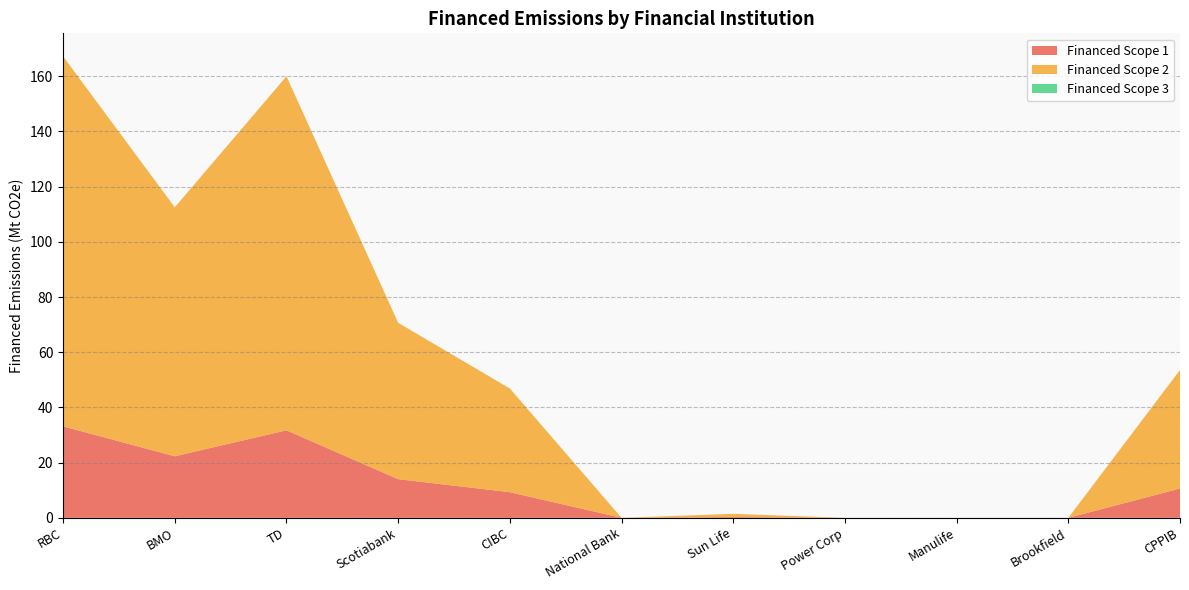

Reading left to right, what are all the values shown in this chart?

Financed Scope 1: RBC=33.1	BMO=22.3	TD=31.7	Scotiabank=14.0	CIBC=9.3	National Bank=0.0	Sun Life=0.3	Power Corp=0.0	Manulife=0.0	Brookfield=0.0	CPPIB=10.6
Financed Scope 2: RBC=134.0	BMO=90.2	TD=128.2	Scotiabank=56.6	CIBC=37.6	National Bank=0.0	Sun Life=1.2	Power Corp=0.0	Manulife=0.0	Brookfield=0.0	CPPIB=43.0
Financed Scope 3: RBC=0.0	BMO=0.0	TD=0.0	Scotiabank=0.0	CIBC=0.0	National Bank=0.0	Sun Life=0.0	Power Corp=0.0	Manulife=0.0	Brookfield=0.0	CPPIB=0.0